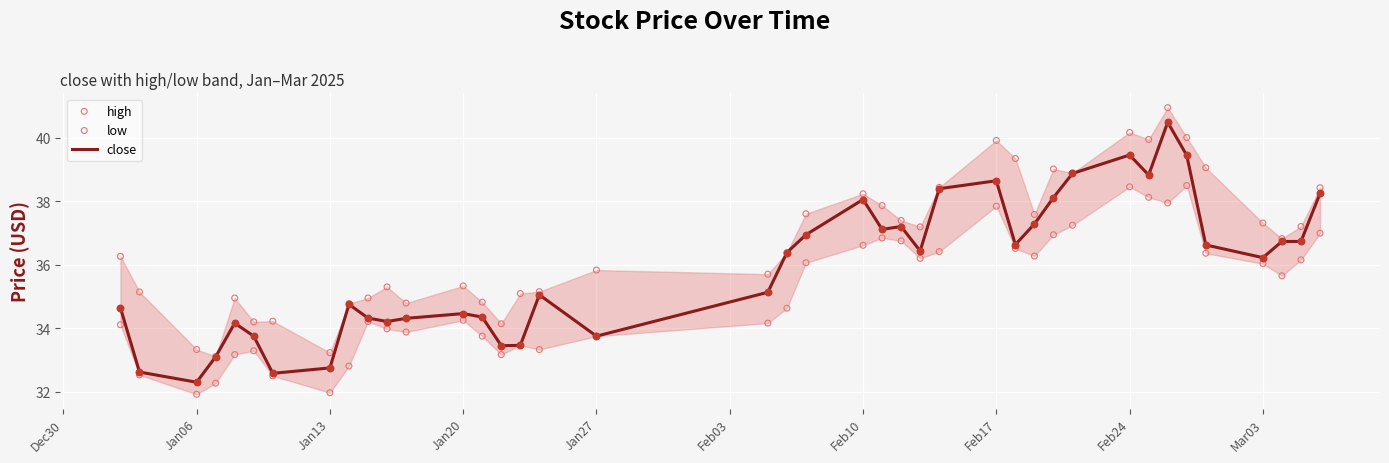

Is it true that close equals 42.0 at Jan06?

False